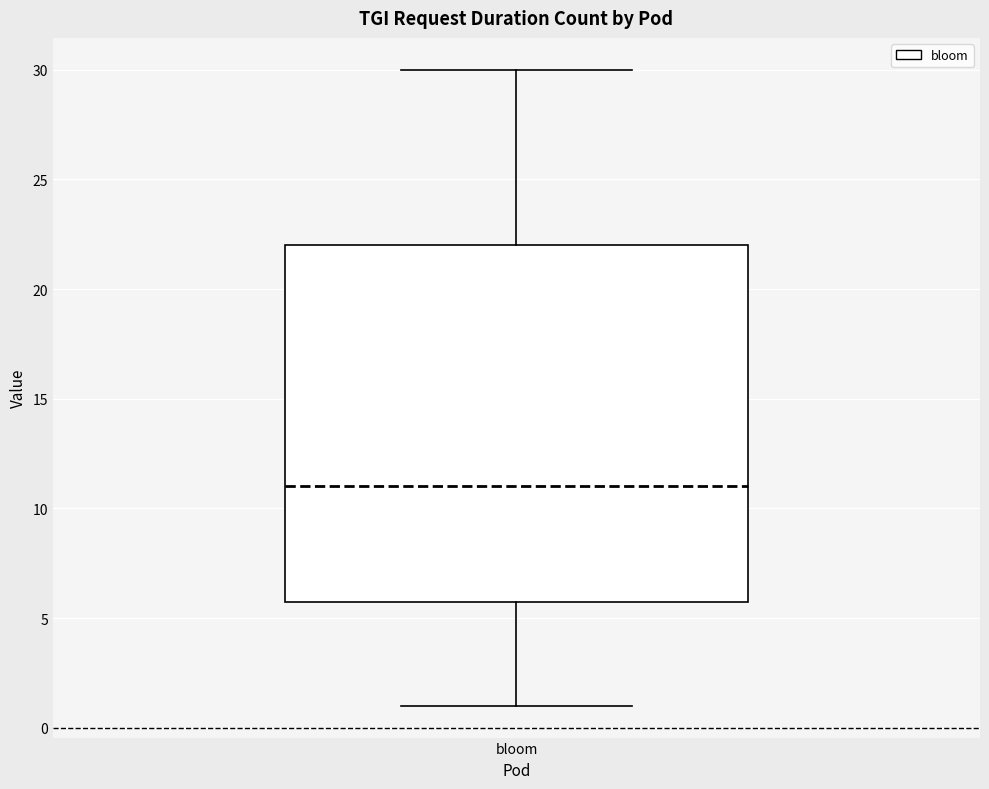

Transcribe this box plot: give where the median line is, the range the box spans, and where the two whiskers end, as read against the y-axis. The values are not printed on the chart, so give them approximately, as read against the axis.

median 11, box 6 to 22, whiskers 1 to 30